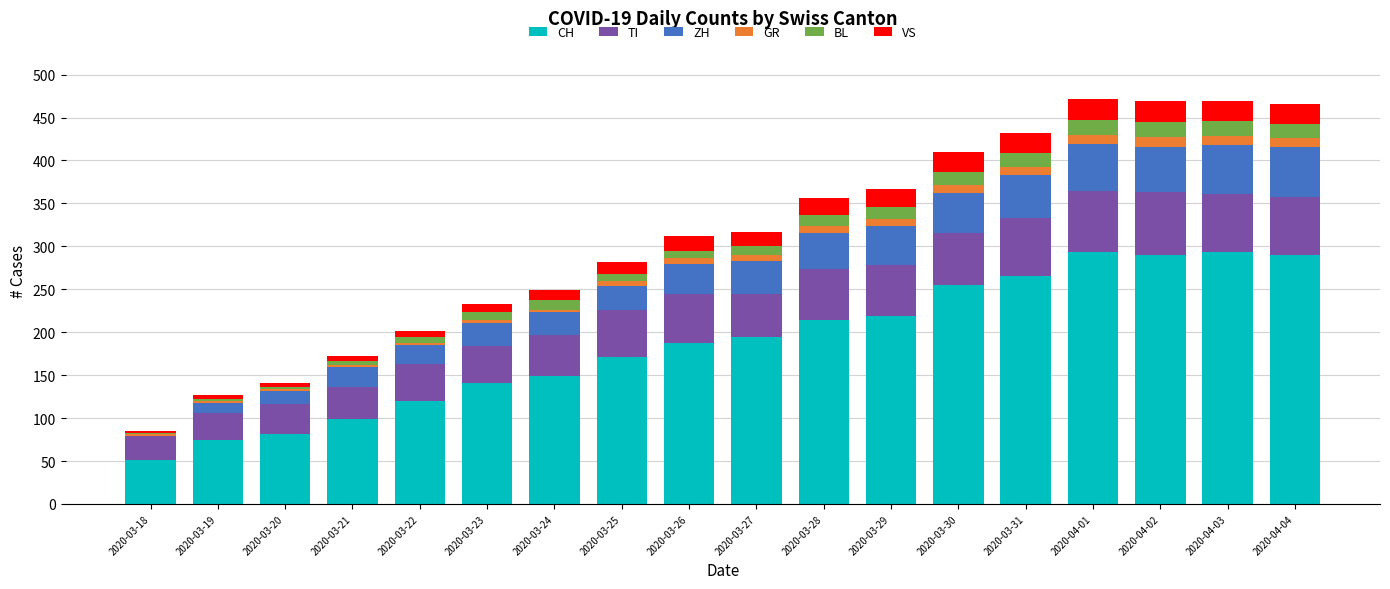

Are the bars grouped side by side (vs. stacked)?

No